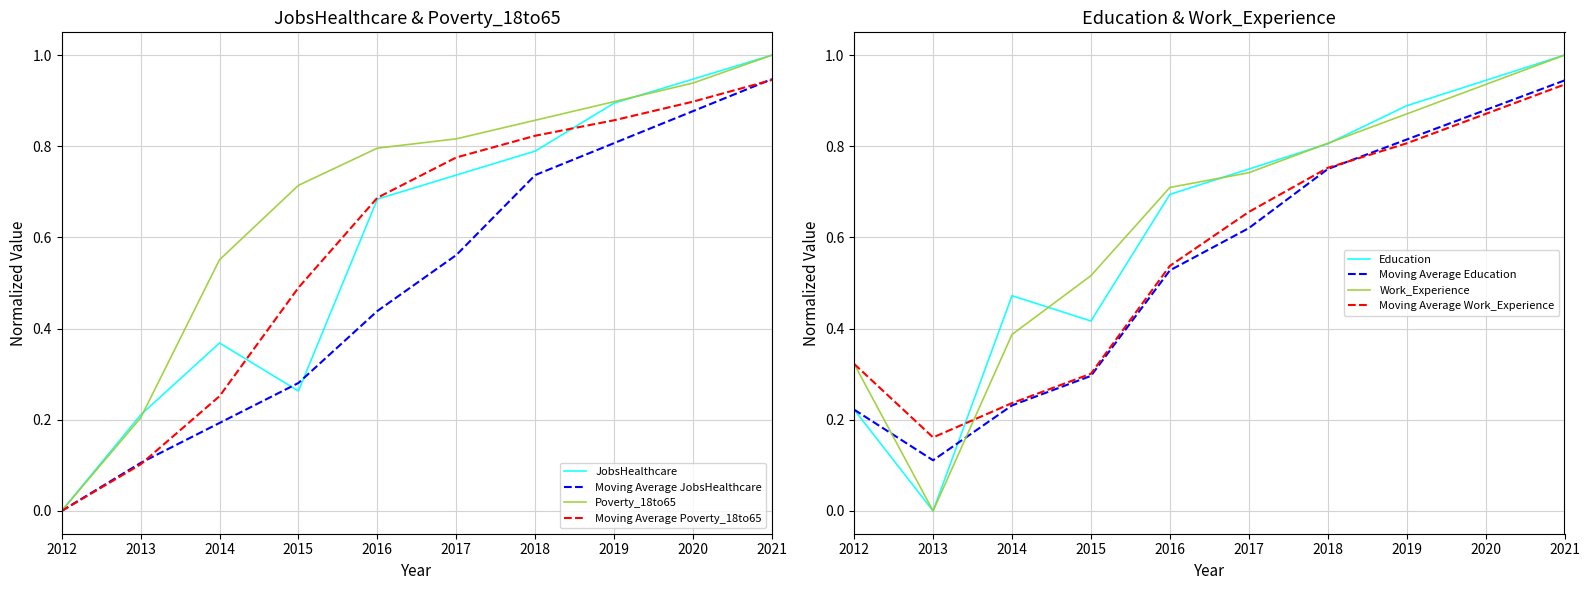

What is the maximum value for JobsHealthcare?

1.0